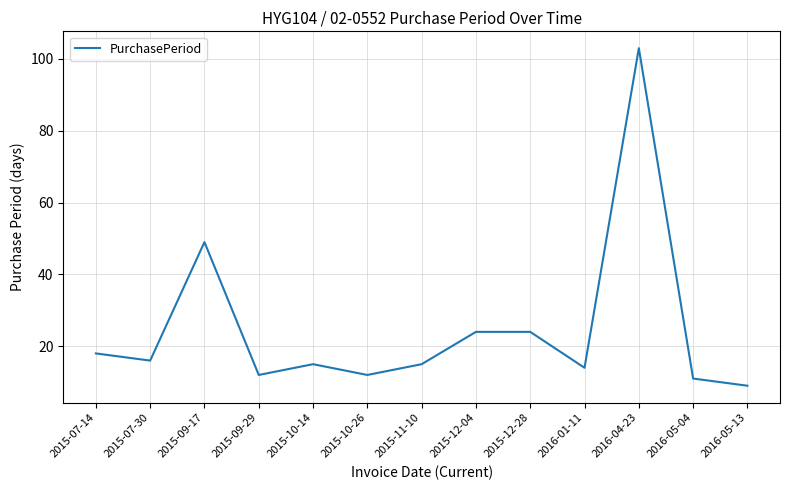

Which category has the highest value across all series?

2016-04-23